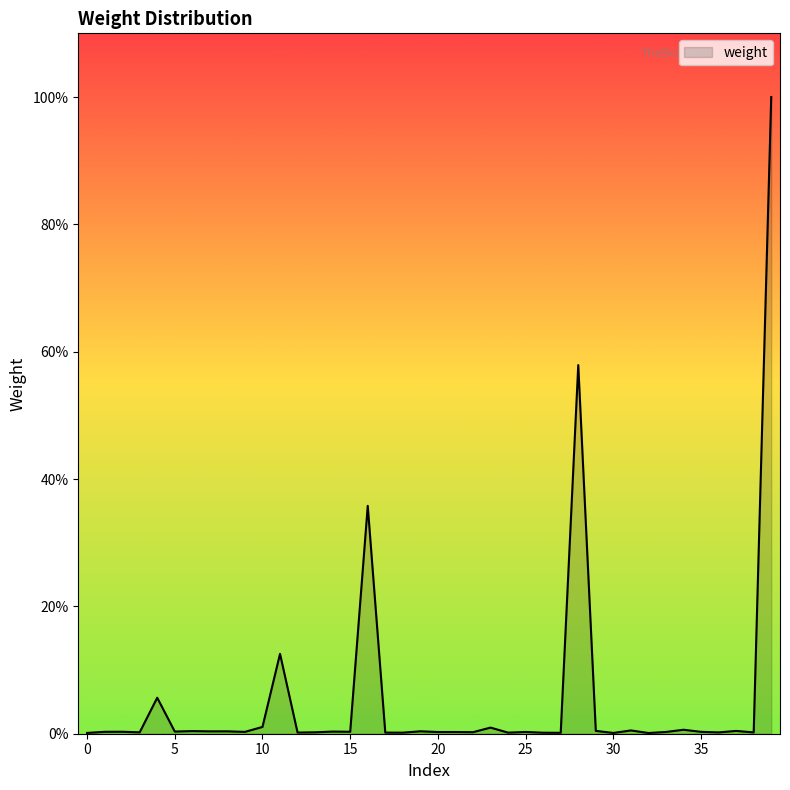

Is this an area chart (filled region under the line)?

Yes